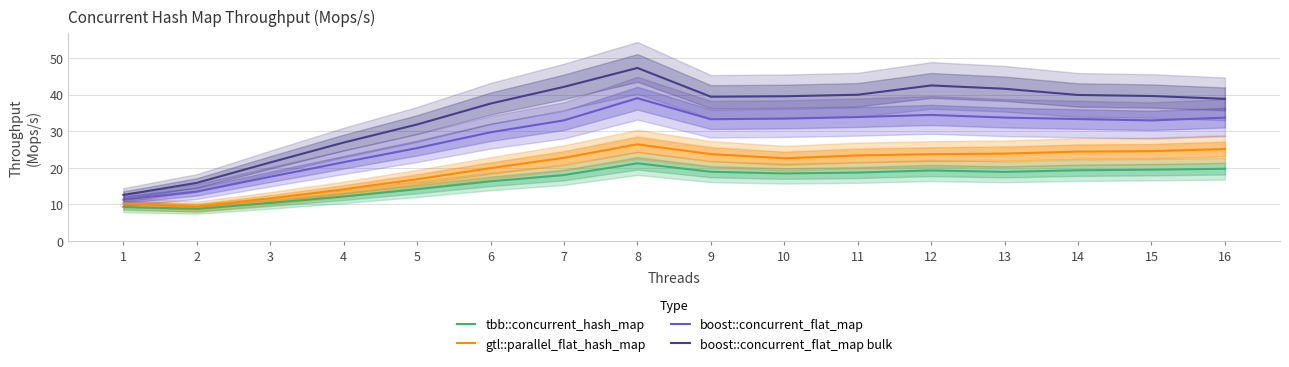

Reading left to right, list all the values displayed in this chart.

tbb::concurrent_hash_map: 9.3	8.8	10.4	12.2	14.2	16.3	18.0	21.2	18.9	18.5	18.7	19.3	18.9	19.3	19.5	19.7
gtl::parallel_flat_hash_map: 10.3	9.4	11.6	14.1	16.9	19.9	22.7	26.4	23.7	22.6	23.4	23.7	23.9	24.4	24.6	25.1
boost::concurrent_flat_map: 11.3	13.5	17.6	21.5	25.4	29.7	33.0	39.0	33.3	33.4	33.9	34.4	33.7	33.3	32.9	33.7
boost::concurrent_flat_map bulk: 12.6	15.9	21.5	26.9	31.8	37.5	42.1	47.3	39.4	39.5	39.9	42.5	41.6	39.9	39.6	38.8